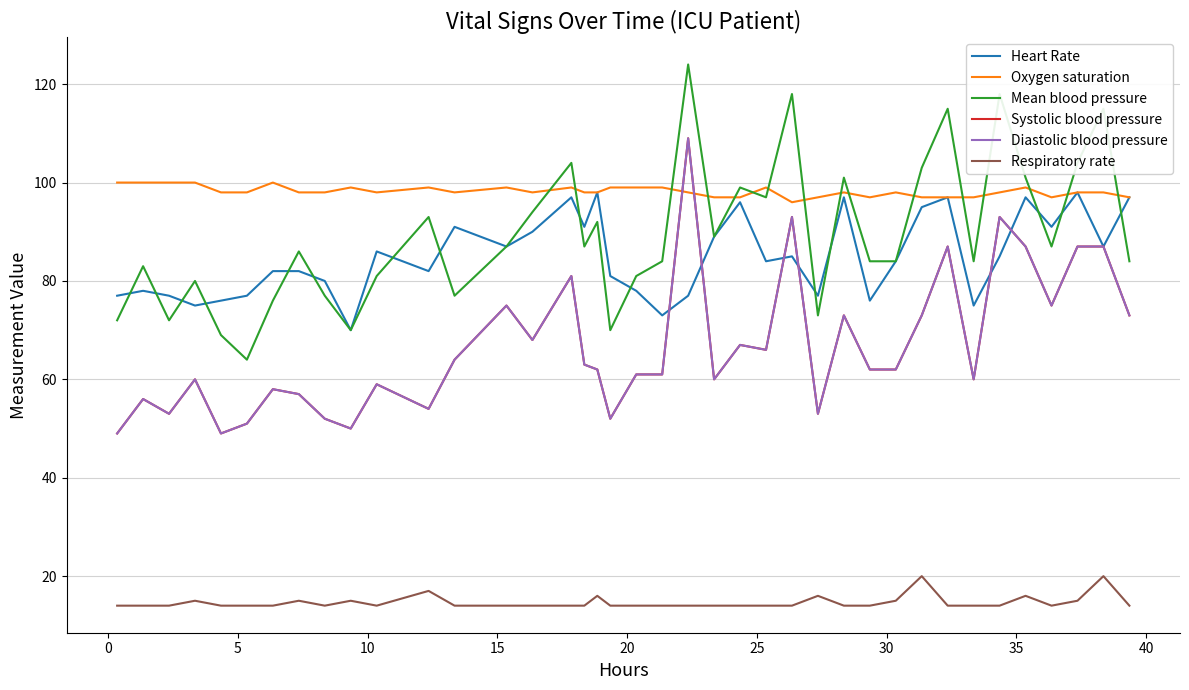

Does the chart display data point markers on the line(s)?

No